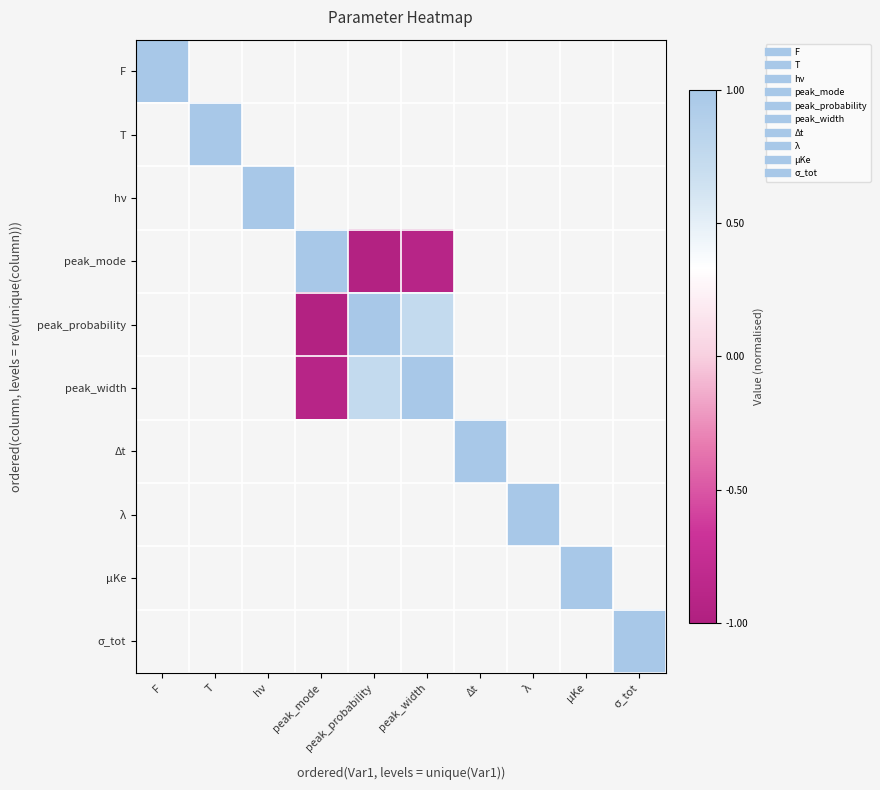

What is the approximate value of peak_mode at peak_width?

-0.9